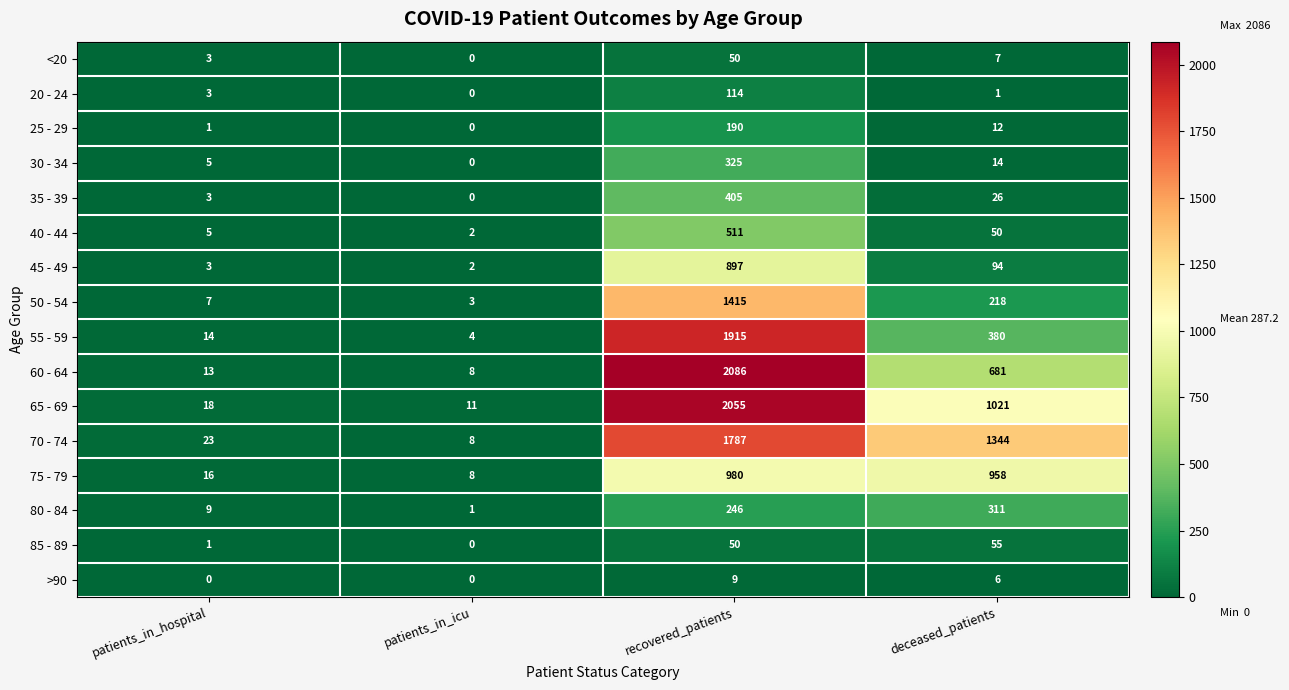

What is the sum of the <20 values at patients_in_icu and recovered_patients?

50